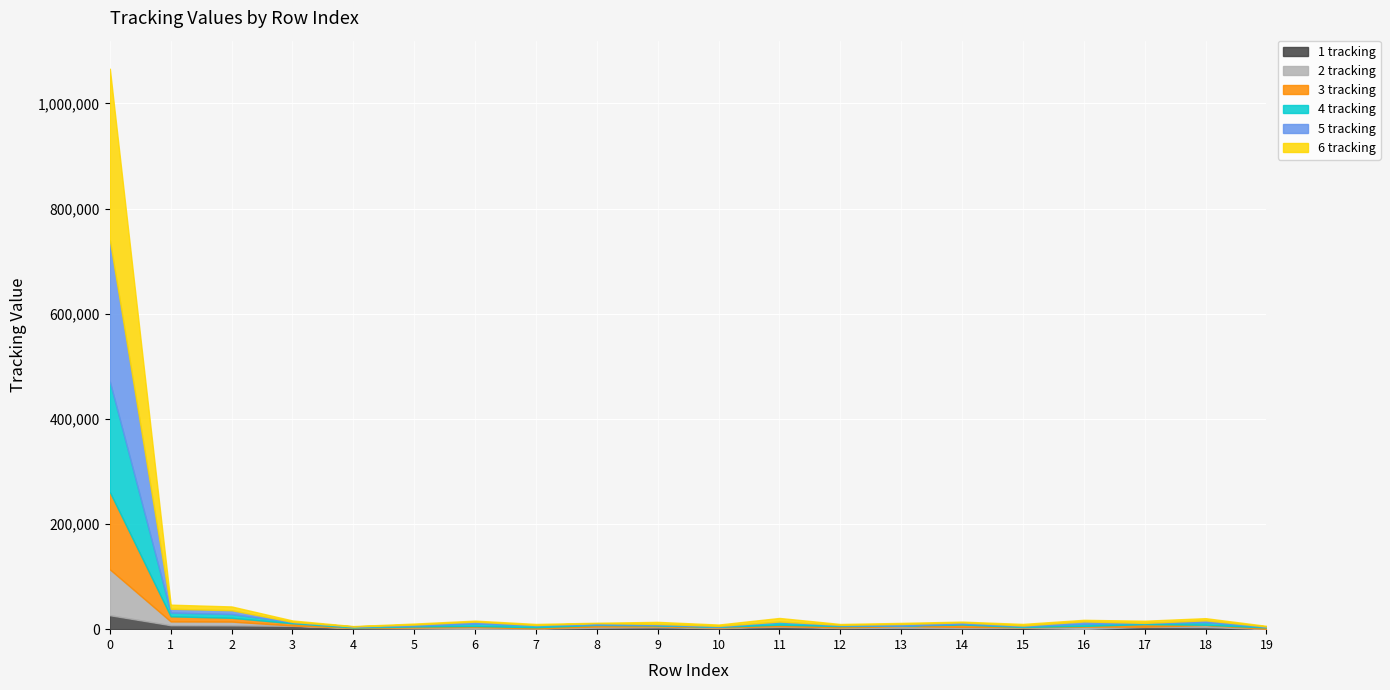

Reading left to right, list all the values displayed in this chart.

1 tracking: 0=26552	1=7486	2=7202	3=6378	4=2155	5=1405	6=445	7=965	8=2774	9=3504	10=2042	11=4574	12=2298	13=2693	14=2038	15=2592	16=422	17=4348	18=4193	19=257
2 tracking: 0=87226	1=7202	2=7202	3=587	4=377	5=1792	6=3614	7=645	8=2266	9=1695	10=1253	11=1100	12=1144	13=2869	14=2385	15=1204	16=4427	17=394	18=3520	19=578
3 tracking: 0=146904	1=9711	2=7202	3=4248	4=562	5=1897	6=1925	7=2042	8=2922	9=1833	10=1144	11=2869	12=2385	13=1204	14=4427	15=394	16=1363	17=4711	18=644	19=2413
4 tracking: 0=210374	1=7202	2=7202	3=2087	4=1802	5=1874	6=4735	7=3579	8=1185	9=1197	10=562	11=4900	12=1288	13=153	14=1652	15=1582	16=4065	17=2098	18=4936	19=1351
5 tracking: 0=268596	1=7202	2=7202	3=586	4=377	5=1792	6=3613	7=645	8=2266	9=1695	10=1253	11=1100	12=1144	13=2869	14=2385	15=1204	16=4426	17=394	18=3520	19=578
6 tracking: 0=326368	1=7820	2=7202	3=2667	4=562	5=1897	6=1920	7=2042	8=804	9=3944	10=2535	11=6776	12=1595	13=2126	14=1494	15=3002	16=3067	17=4108	18=4111	19=1129